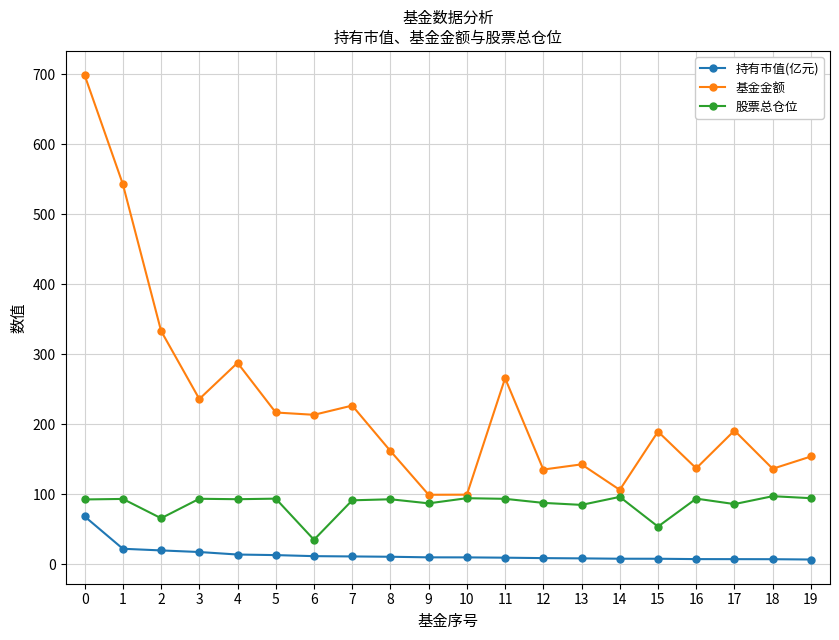

How many data points in 基金金额 are above 190?

10